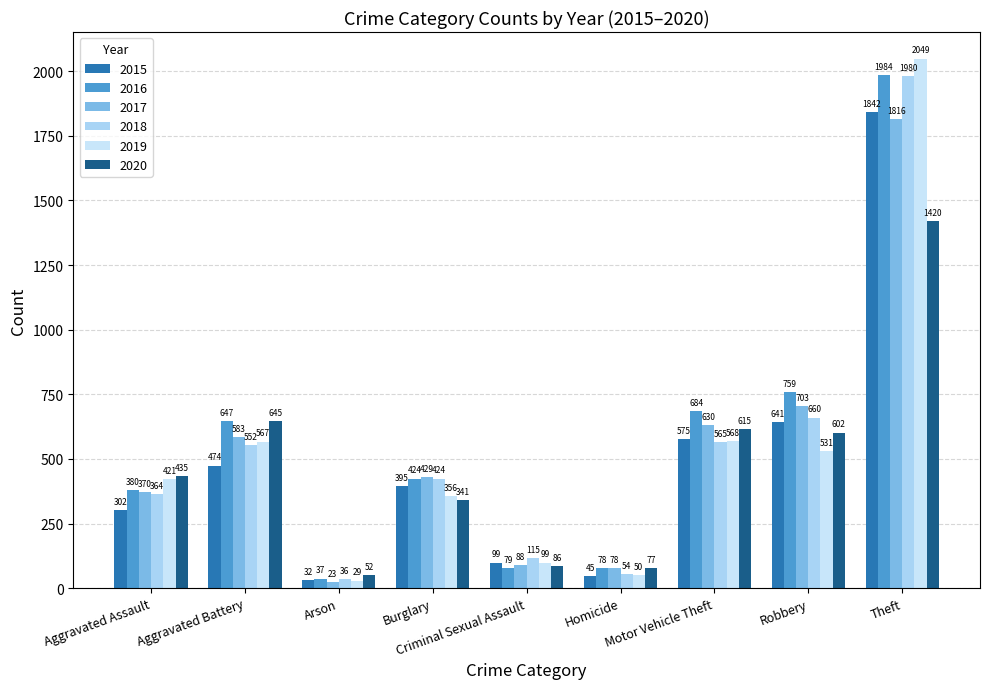

Which series has the largest range (max minus min)?

2019